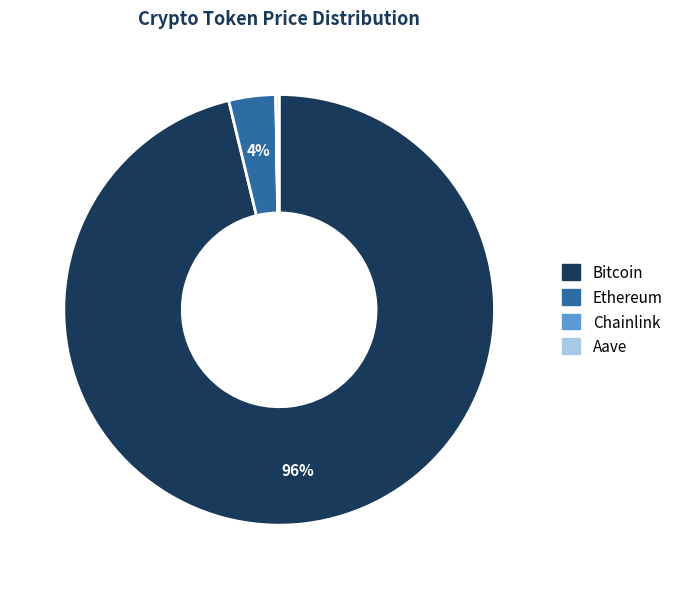

What is the majority slice?

Bitcoin